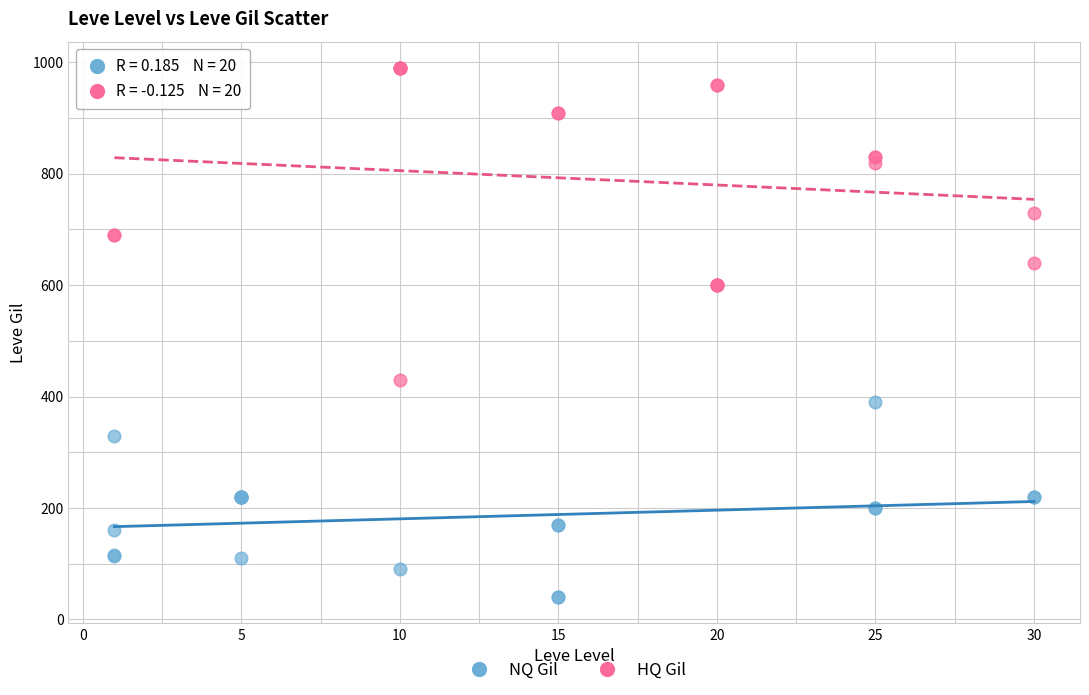

Which series has the largest Y range (max minus min)?

HQ Gil